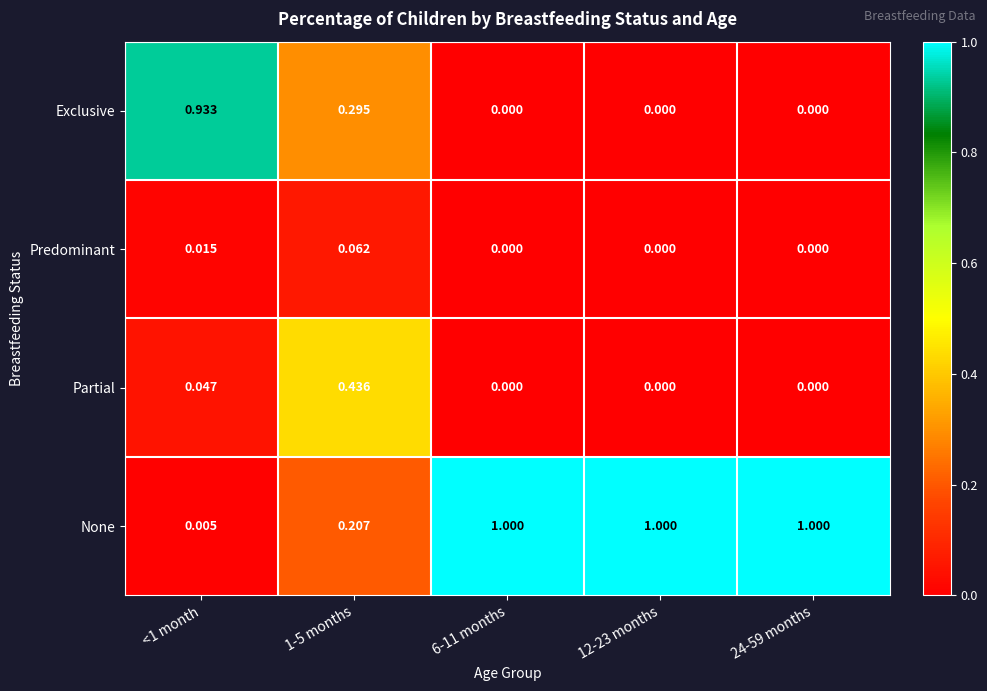

What is the greatest value displayed?

1.0